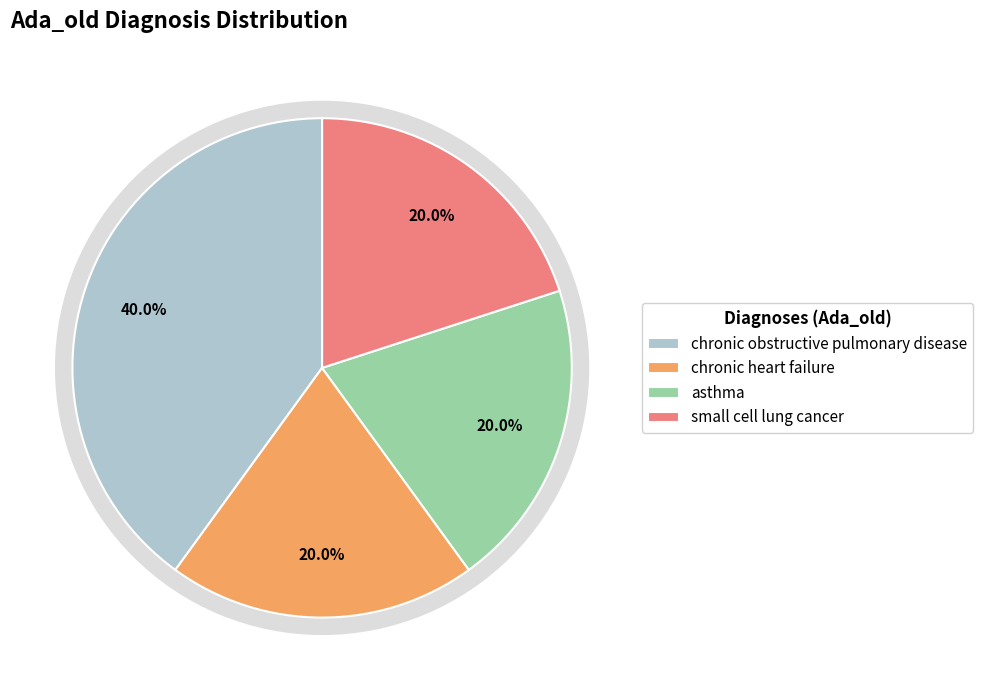

To the nearest percent, what percentage of the pie is chronic obstructive pulmonary disease?

40%